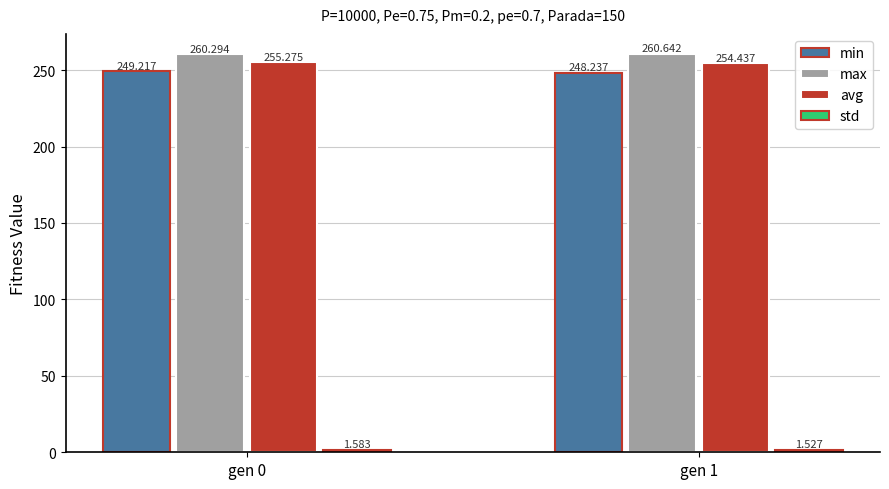

What is the approximate value of min at gen 1?

248.2